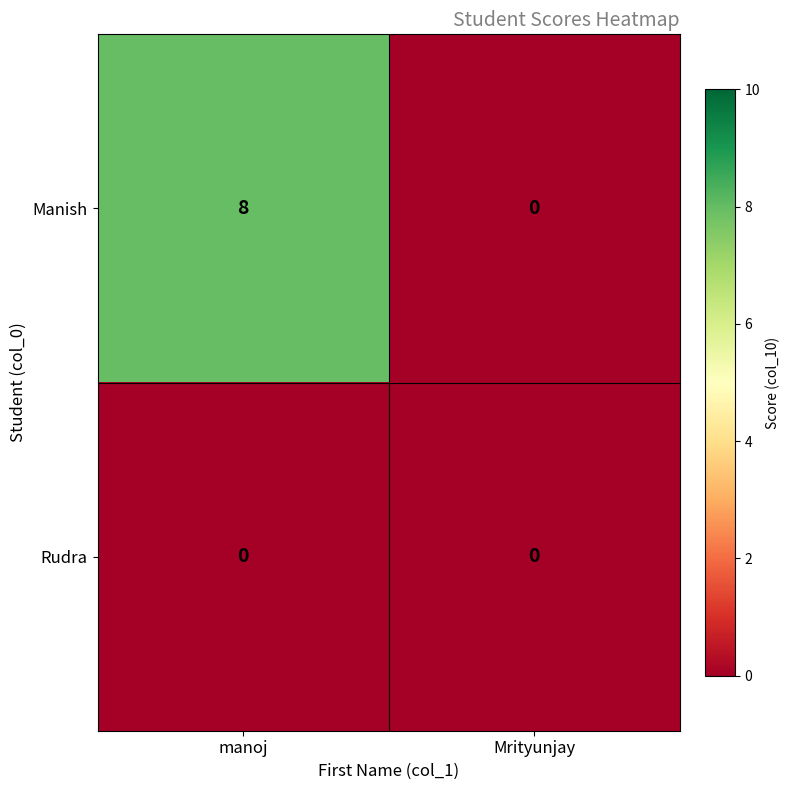

What is the sum of all Manish values?

8